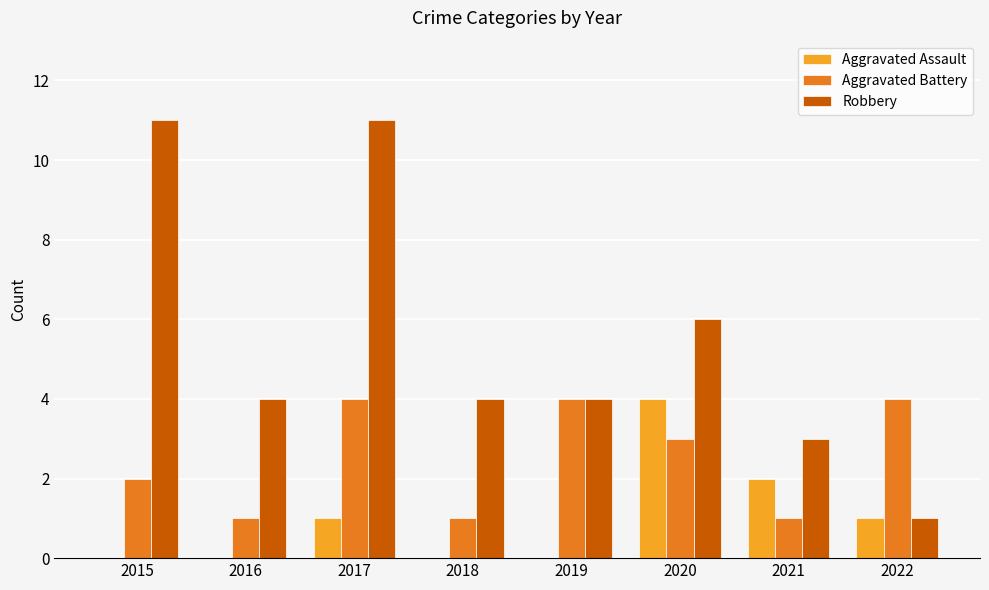

Between 2018 and 2020, which series saw the biggest shift?

Aggravated Assault